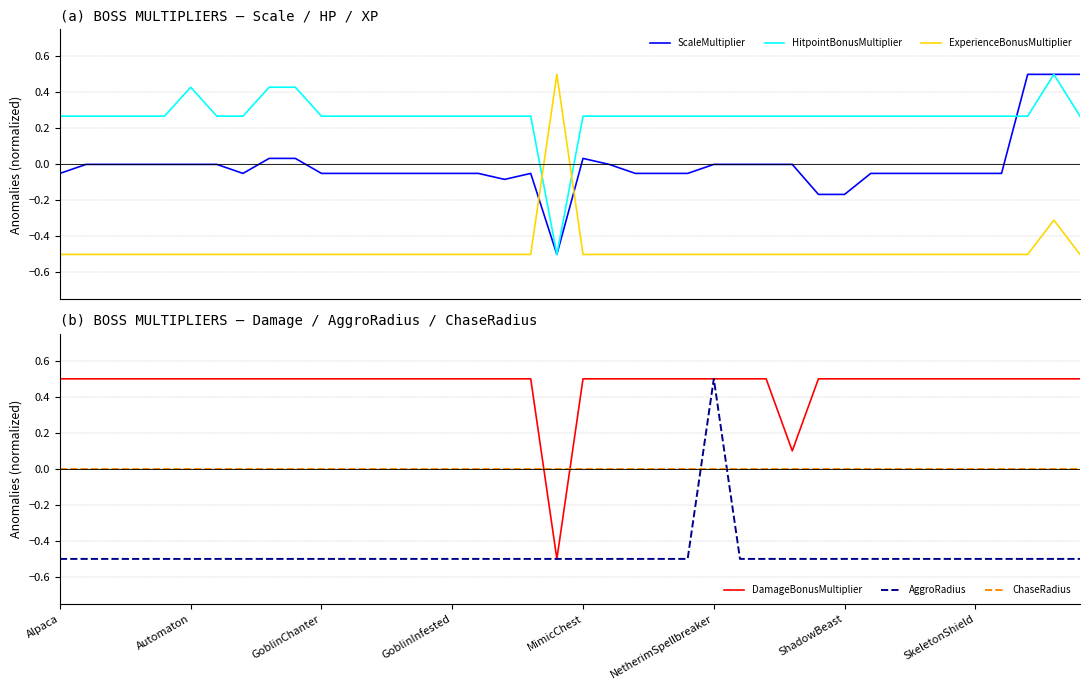

What is the label of the 14th point from the left?

13